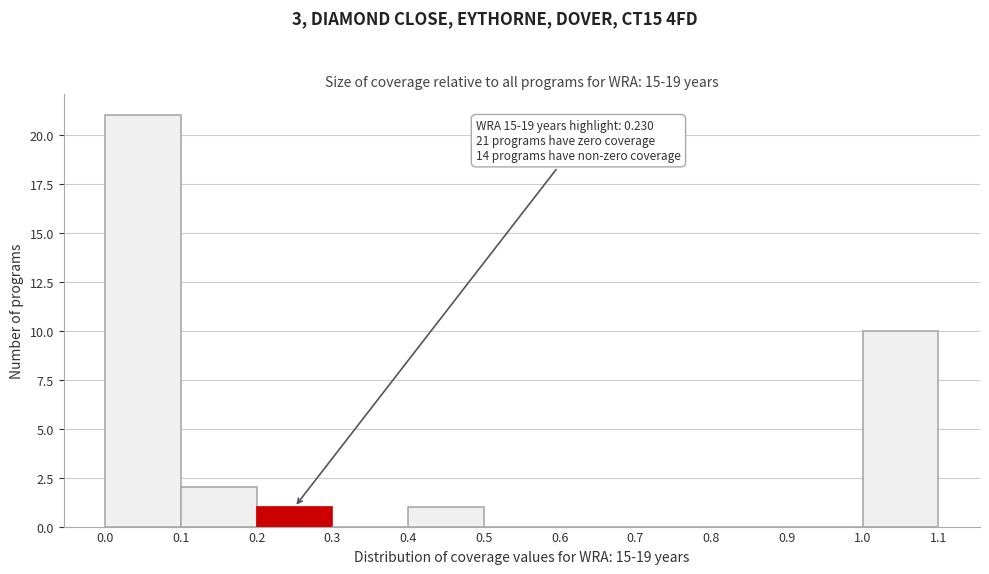

Which range on the x-axis has the tallest bar?

0.0 to 0.1